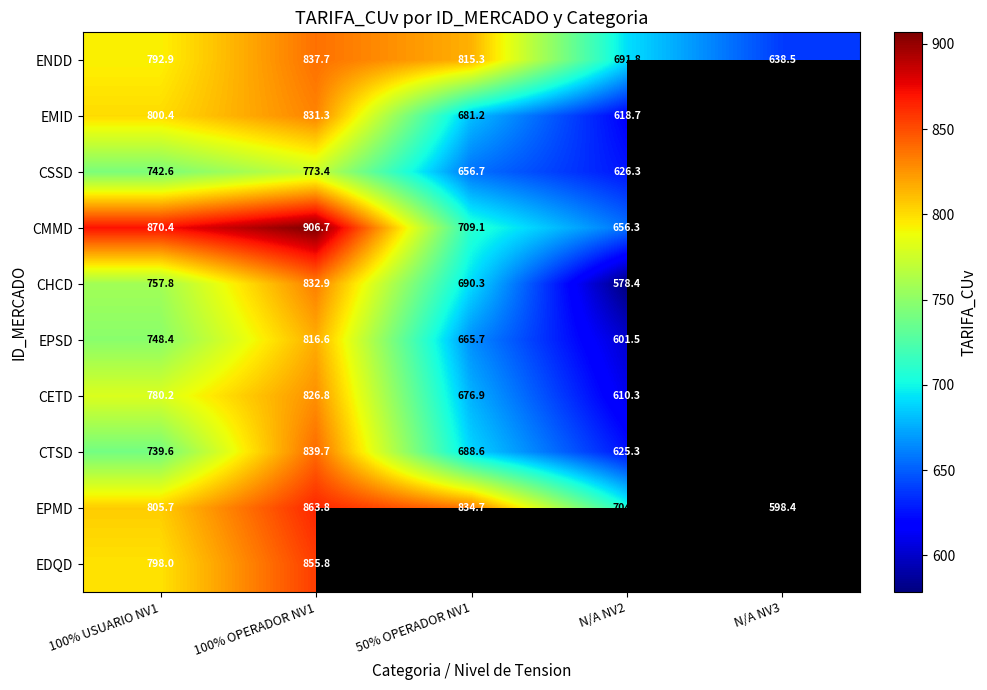

Is the value of CSSD at 50% OPERADOR NV1 greater than the value of CHCD at N/A NV2?

Yes